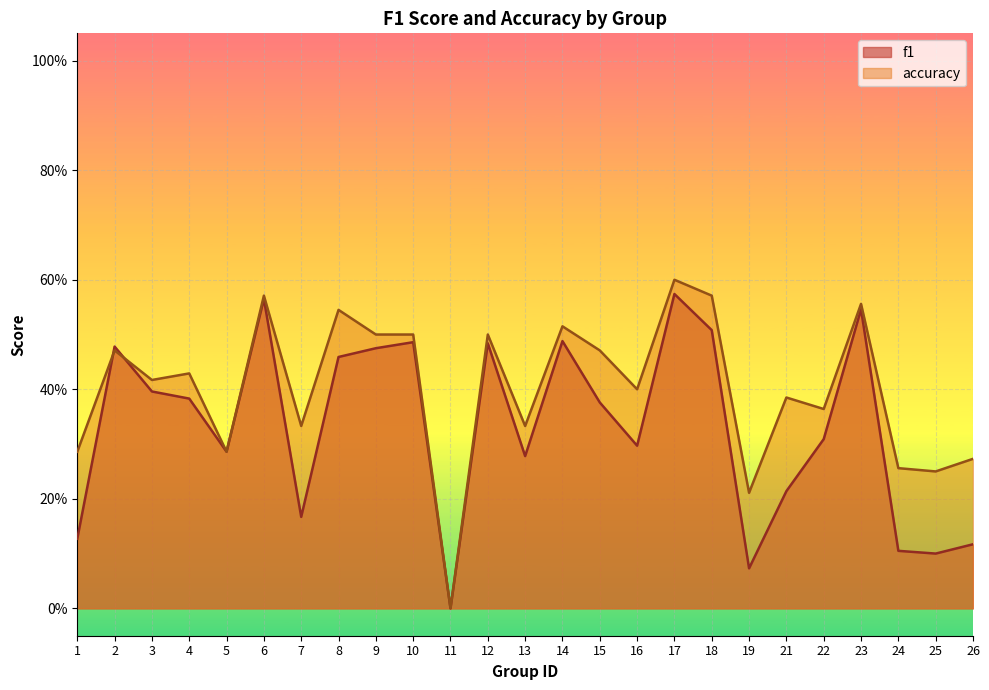

Between 9 and 22, which is larger?

9